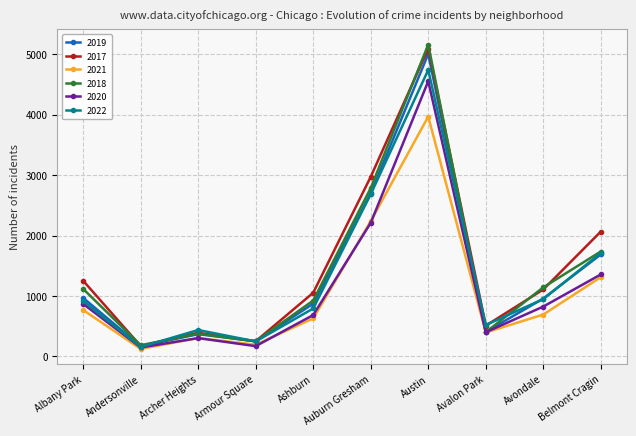

What position from the right is Avalon Park?

3